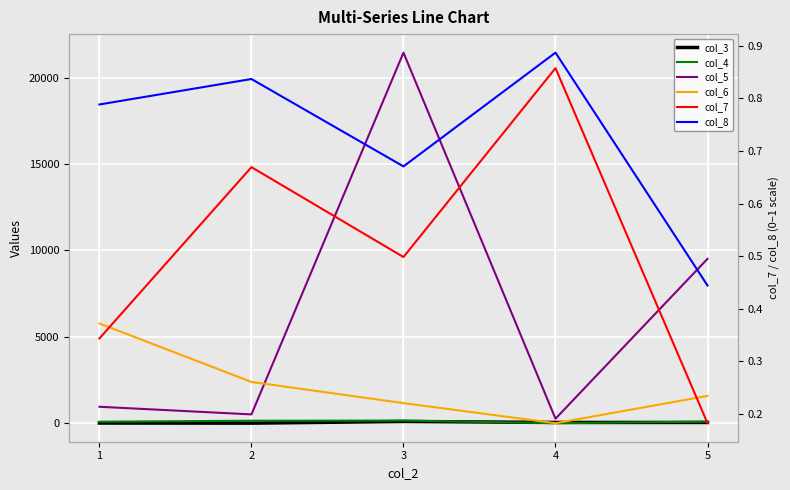

Which series has the largest range (max minus min)?

col_5